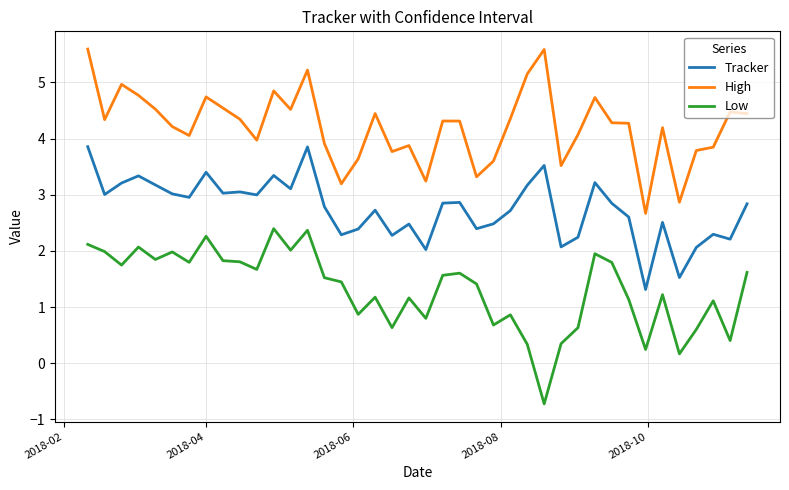

Count the number of data series in this chart.

3